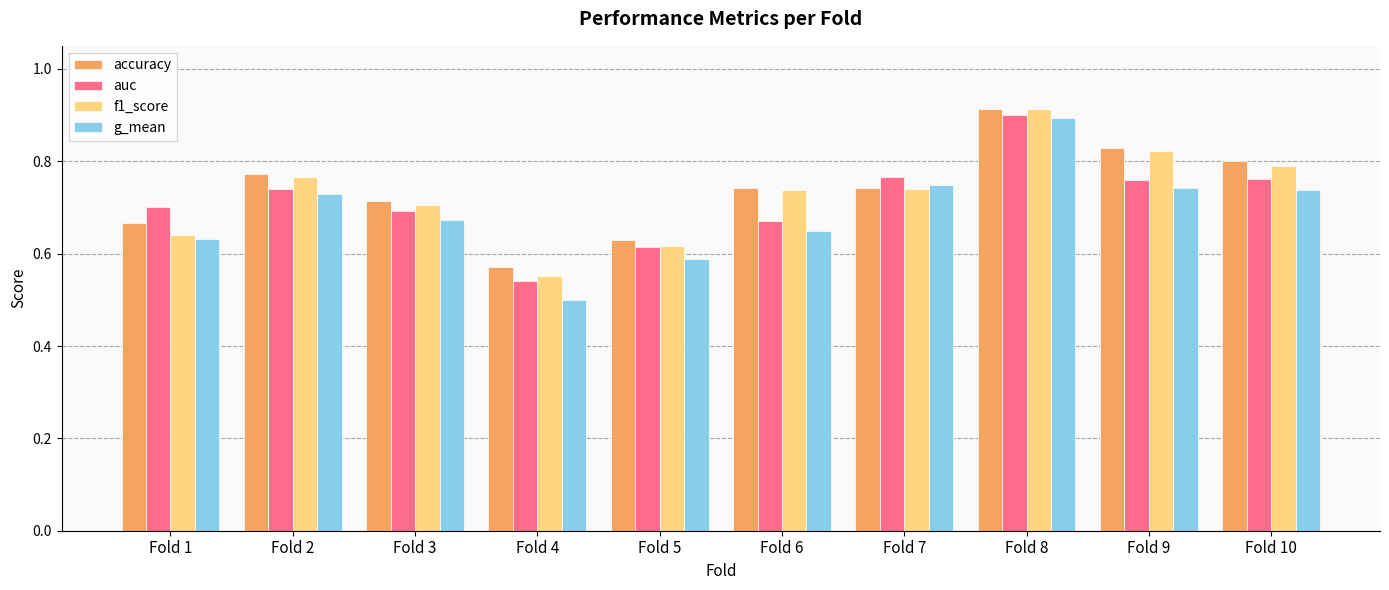

What is the difference between the maximum and minimum values in the auc series?

0.4